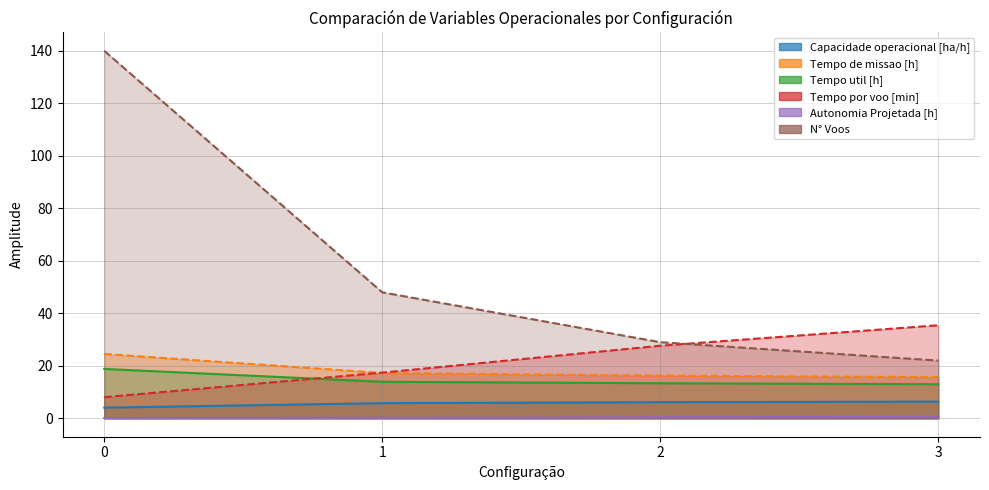

What is the difference between the highest and lowest values at 1?

47.7